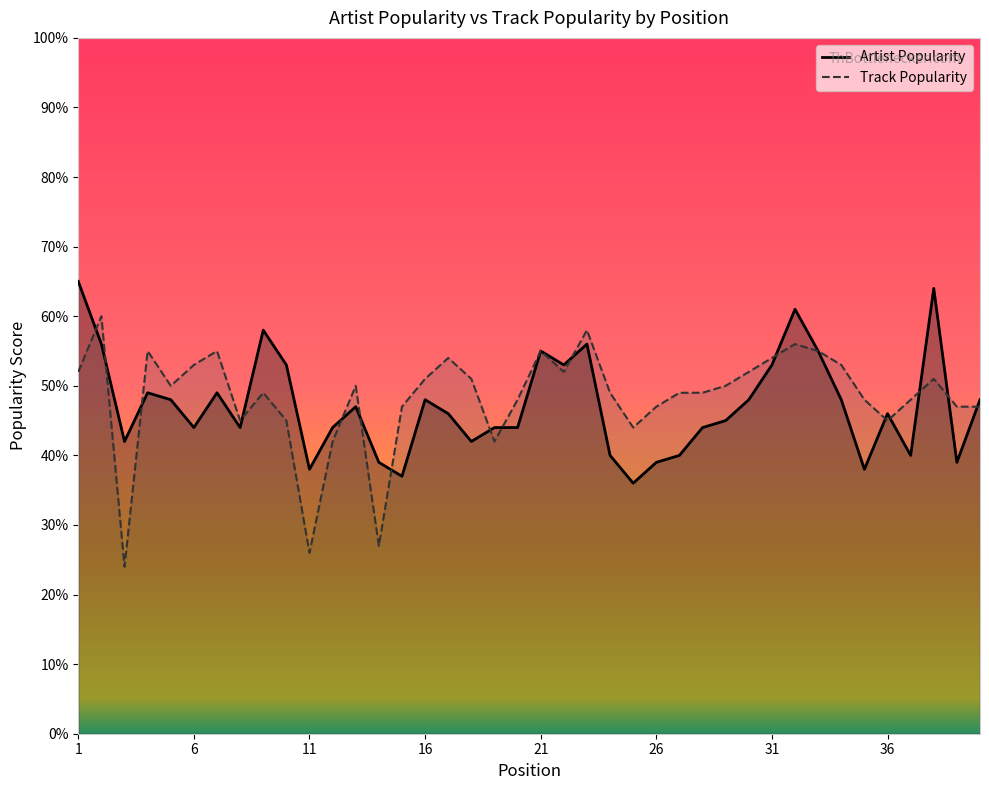

In Artist Popularity, how many points are higher than both neighbors (excluding endpoints)?

10